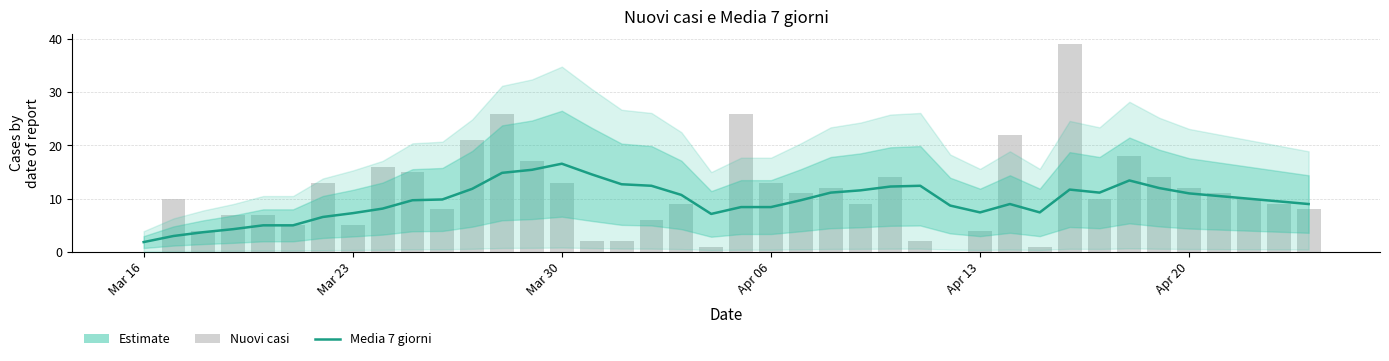

Read the Media 7 giorni (Estimate) value at Mar 30.

16.6